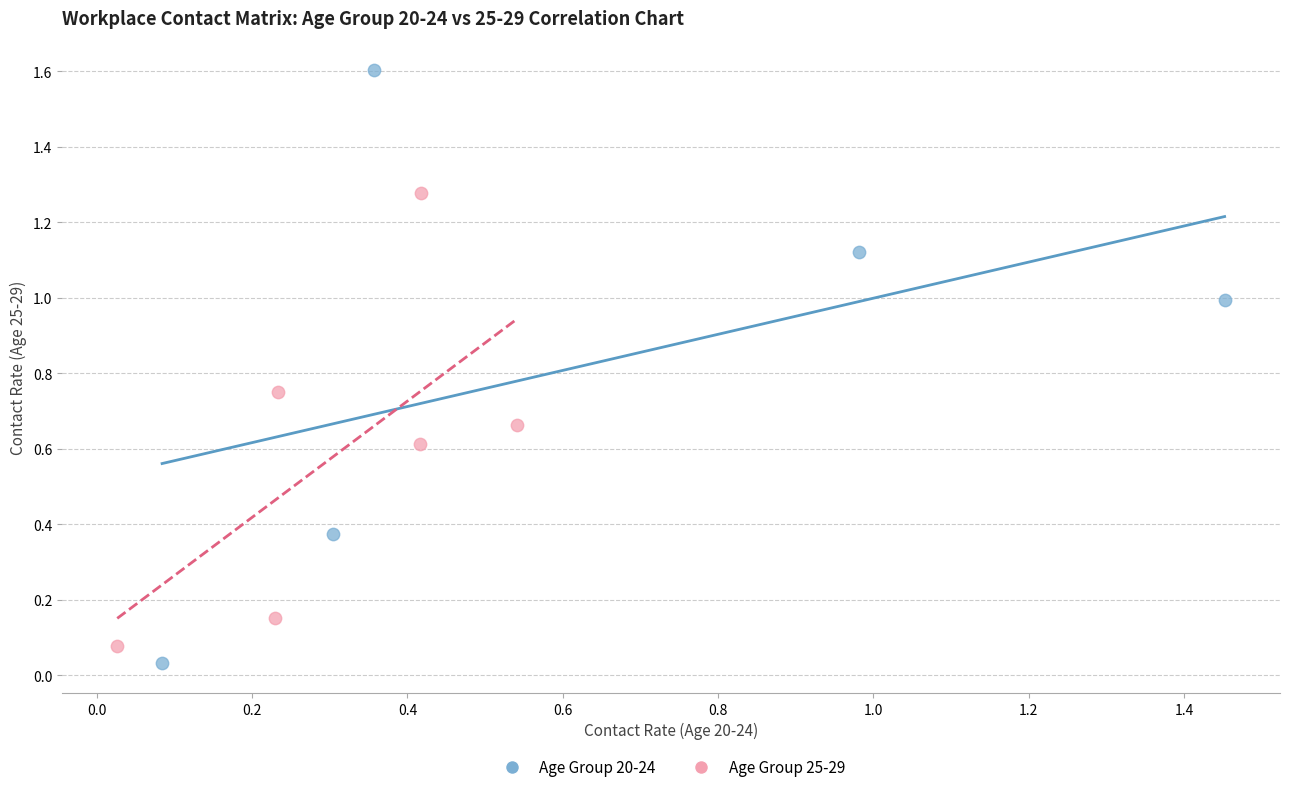

Which series contains the highest Y value?

Age Group 20-24